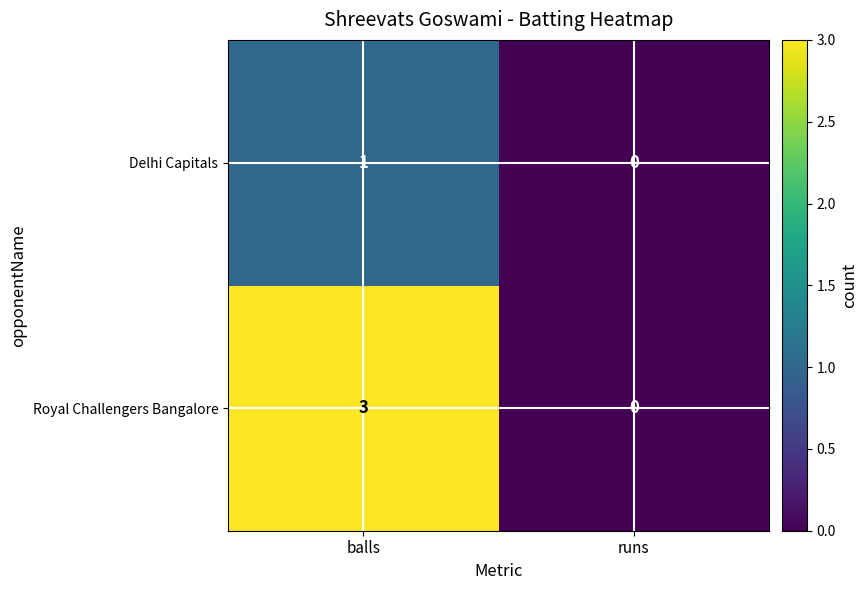

At which category does the chart reach its peak across all series?

balls